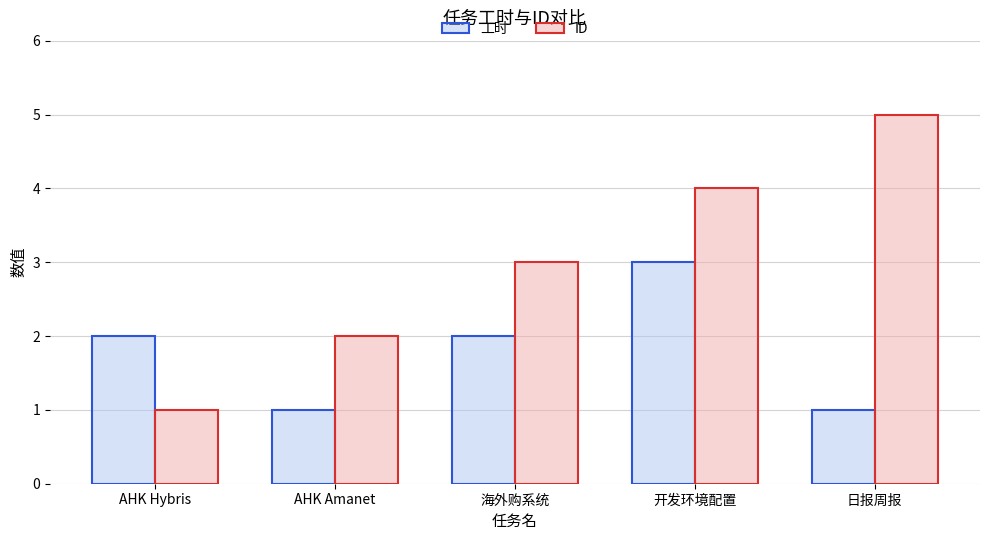

What is the value of the ID bar at the 3rd from the left?

3